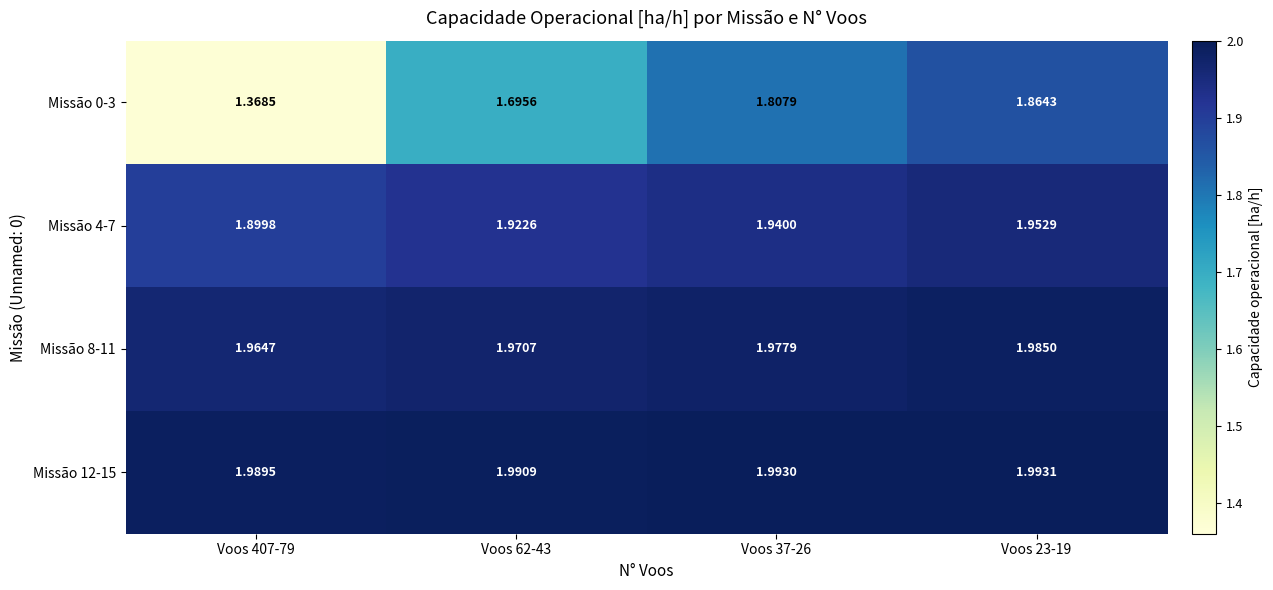

Is the value of Missão 4-7 at Voos 37-26 greater than the value of Missão 0-3 at Voos 37-26?

Yes